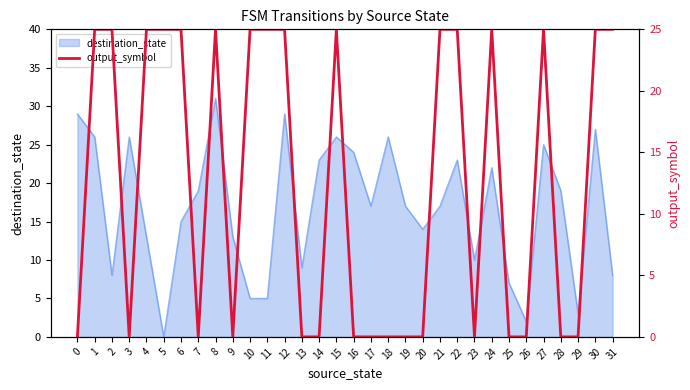

Reading left to right, transcribe all the data shown in this chart.

0	25	25	0	25	25	25	0	25	0	25	25	25	0	0	25	0	0	0	0	0	25	25	0	25	0	0	25	0	0	25	25